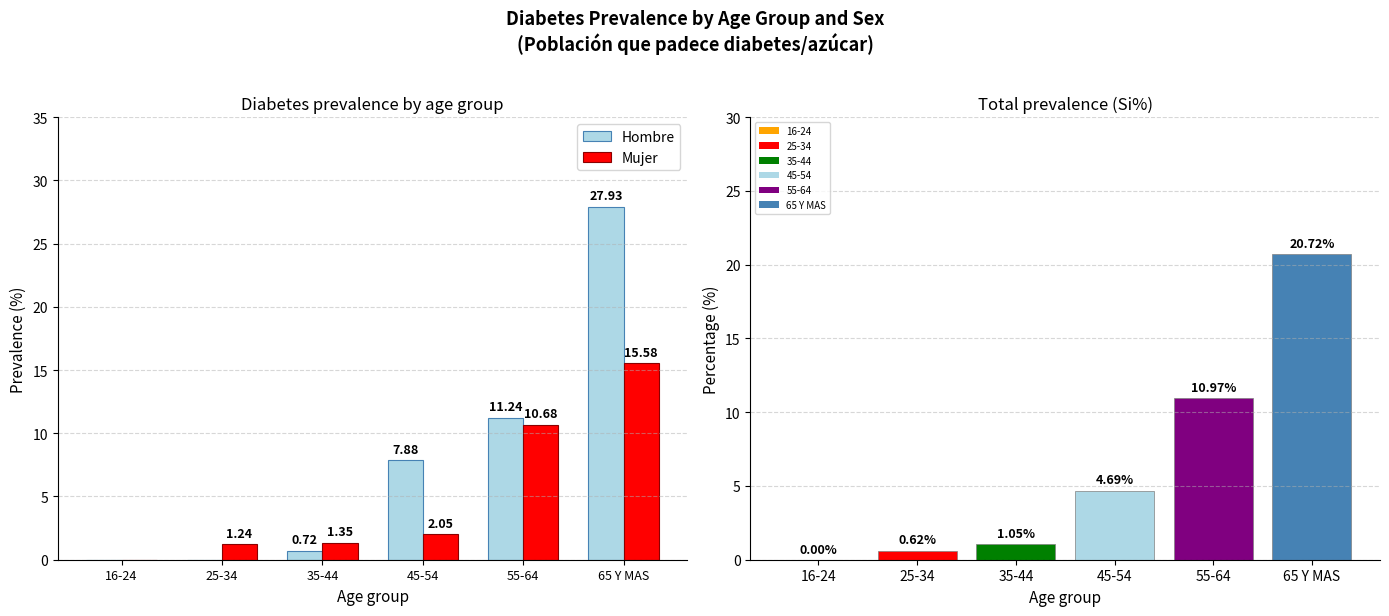

What is the total value across all series at 45-54?

14.6